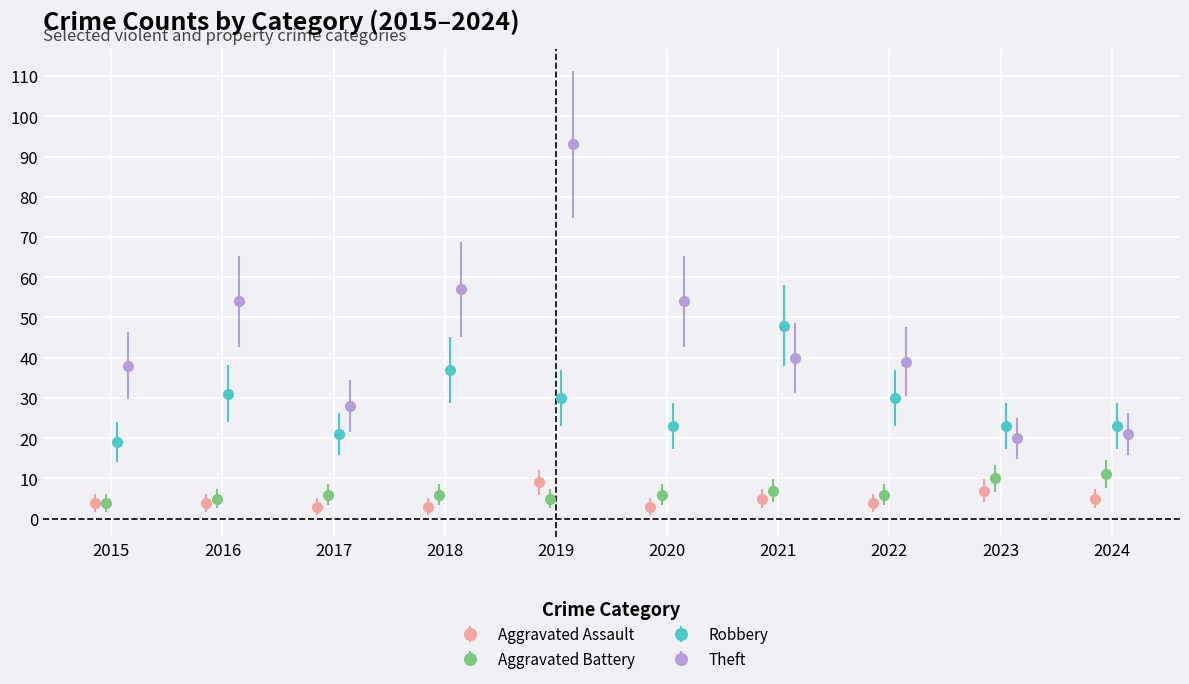

True or false: Robbery has more than 0 points higher than both neighbors.

True